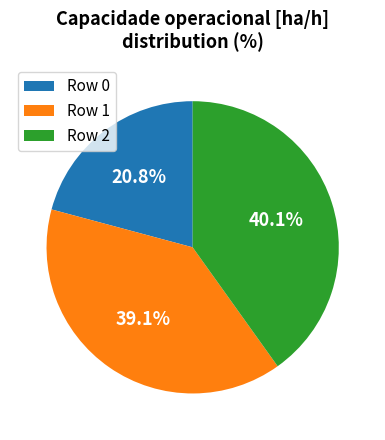

Combined, what portion of the pie is Row 0 and Row 1?

59.9%